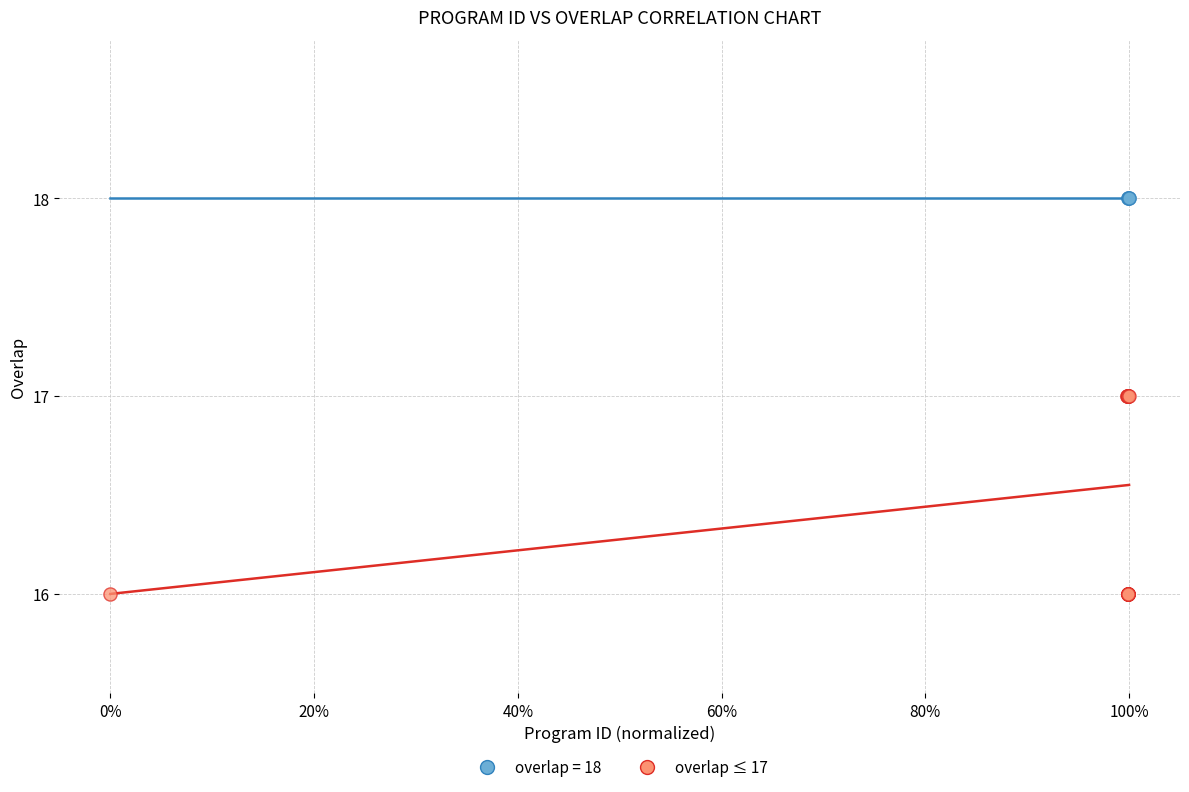

Which series reaches the minimum Y coordinate?

overlap ≤ 17